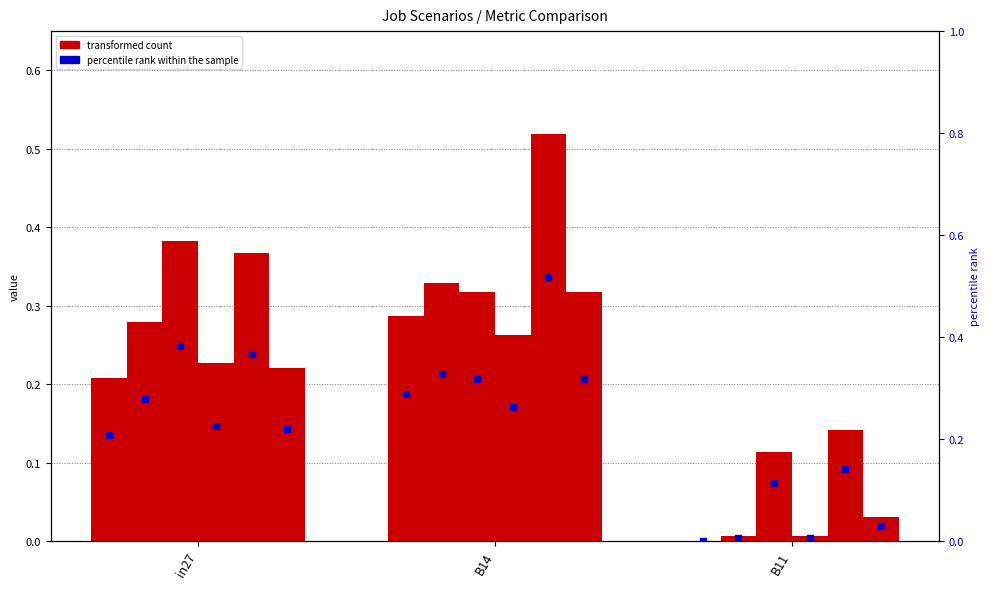

Which has a higher value, B14 or in27?

B14